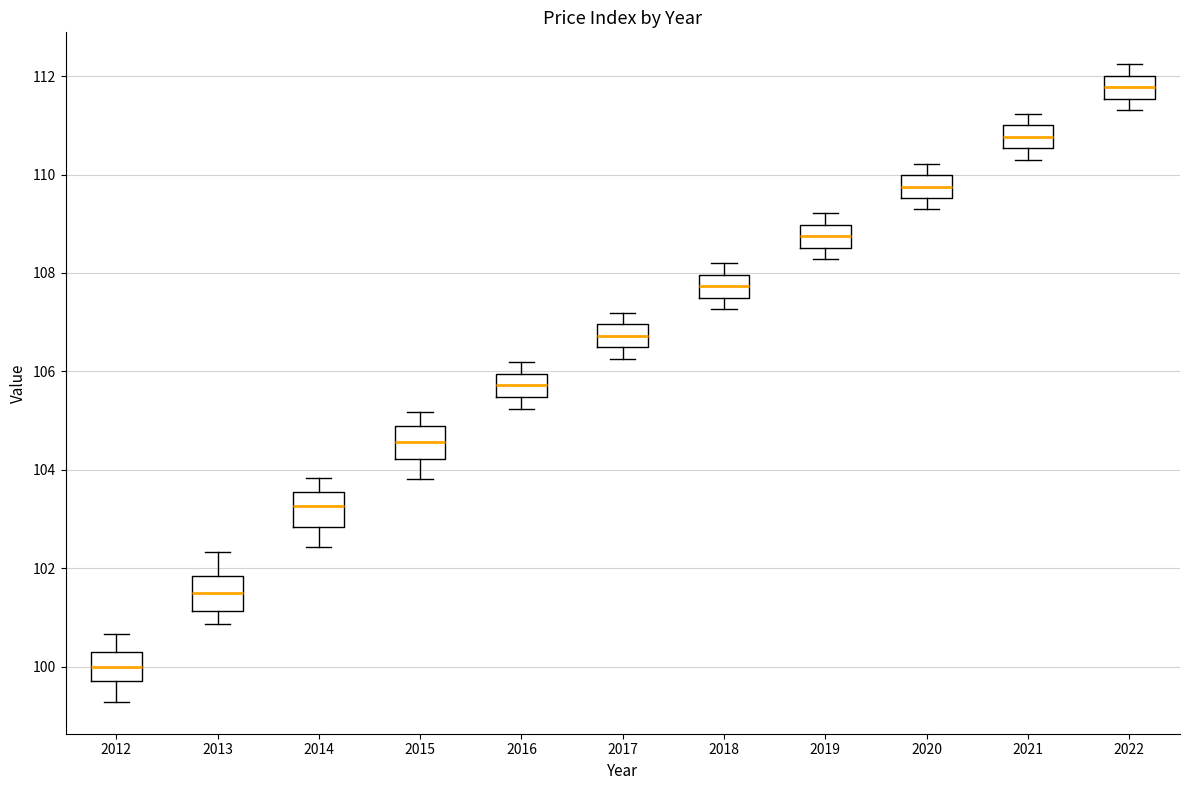

Reading left to right, transcribe this box plot: for each box, give where its median line is, the range the box spans, and where its two whiskers end, as read against the y-axis. The values are not printed on the chart, so give them approximately, as read against the axis.

2012: median 100.0, box 99.8 to 100.4, whiskers 99.2 to 100.6
2013: median 101.6, box 101.2 to 101.8, whiskers 100.8 to 102.4
2014: median 103.2, box 102.8 to 103.6, whiskers 102.4 to 103.8
2015: median 104.6, box 104.2 to 104.8, whiskers 103.8 to 105.2
2016: median 105.8, box 105.4 to 106.0, whiskers 105.2 to 106.2
2017: median 106.8, box 106.4 to 107.0, whiskers 106.2 to 107.2
2018: median 107.8, box 107.6 to 108.0, whiskers 107.2 to 108.2
2019: median 108.8, box 108.6 to 109.0, whiskers 108.2 to 109.2
2020: median 109.8, box 109.6 to 110.0, whiskers 109.2 to 110.2
2021: median 110.8, box 110.6 to 111.0, whiskers 110.4 to 111.2
2022: median 111.8, box 111.6 to 112.0, whiskers 111.4 to 112.2